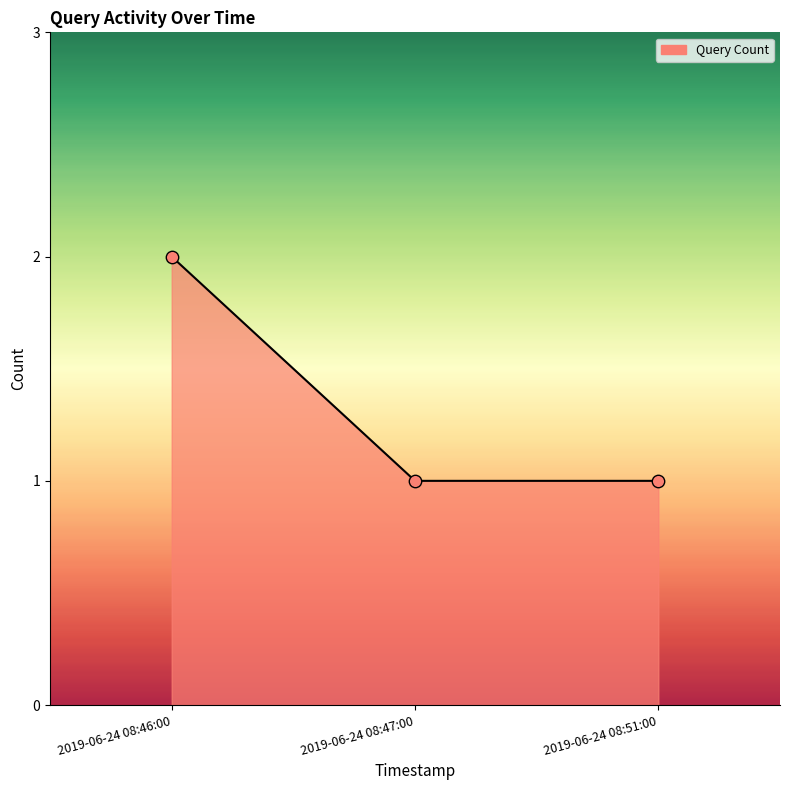

What is the ratio of the value at 2019-06-24 08:47:00 to the value at 2019-06-24 08:51:00?

1.0